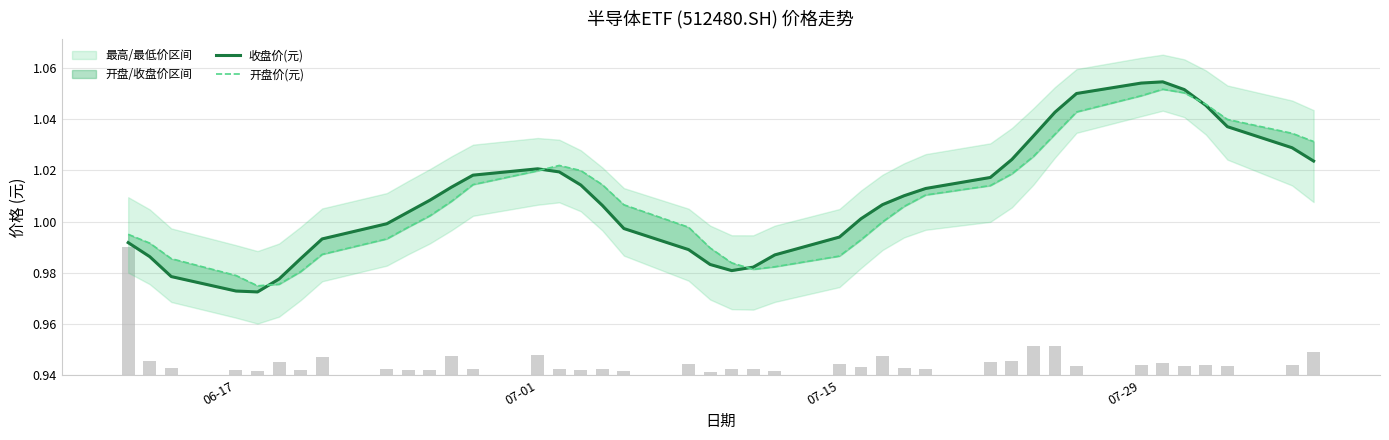

What is the minimum value for 收盘价(元)?

1.0